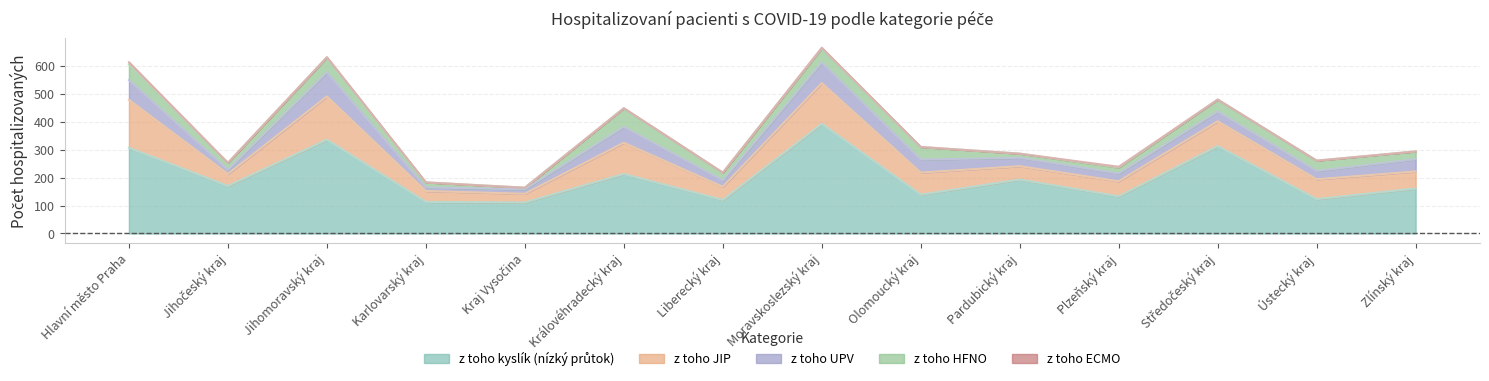

What is the label of the 1st point from the right?

Zlínský kraj